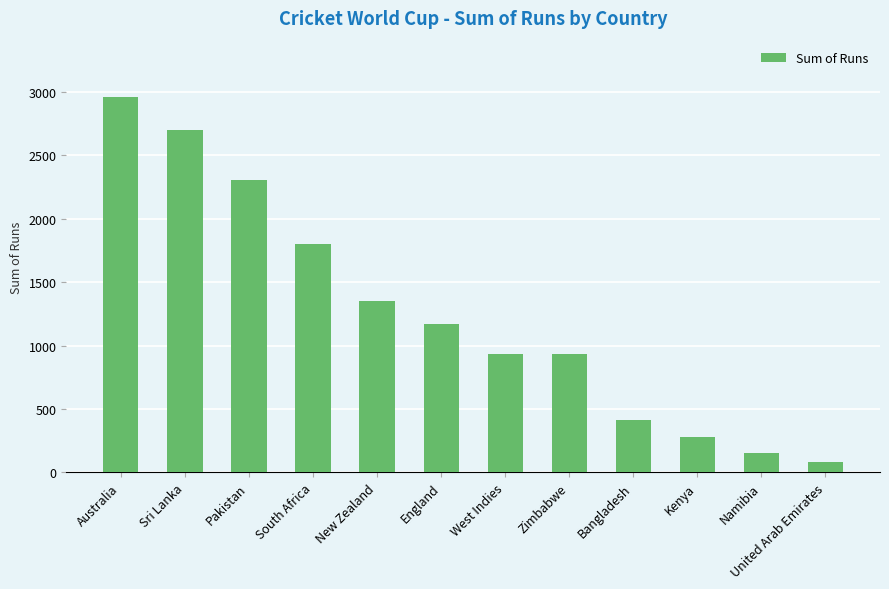

What is the average value?

1257